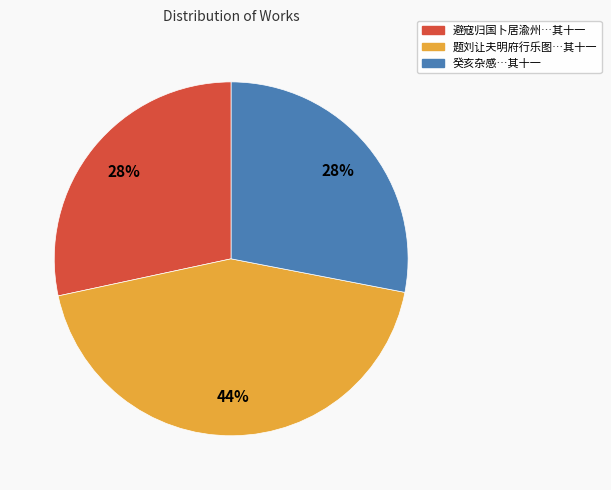

How many slices are in this pie chart?

3